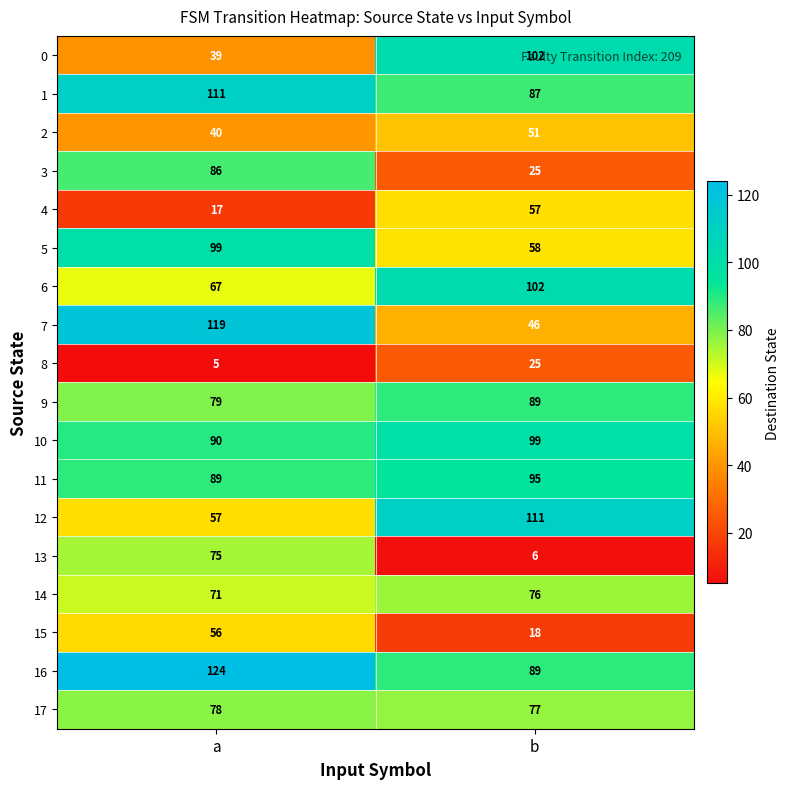

At which category is the sum across all series the highest?

a